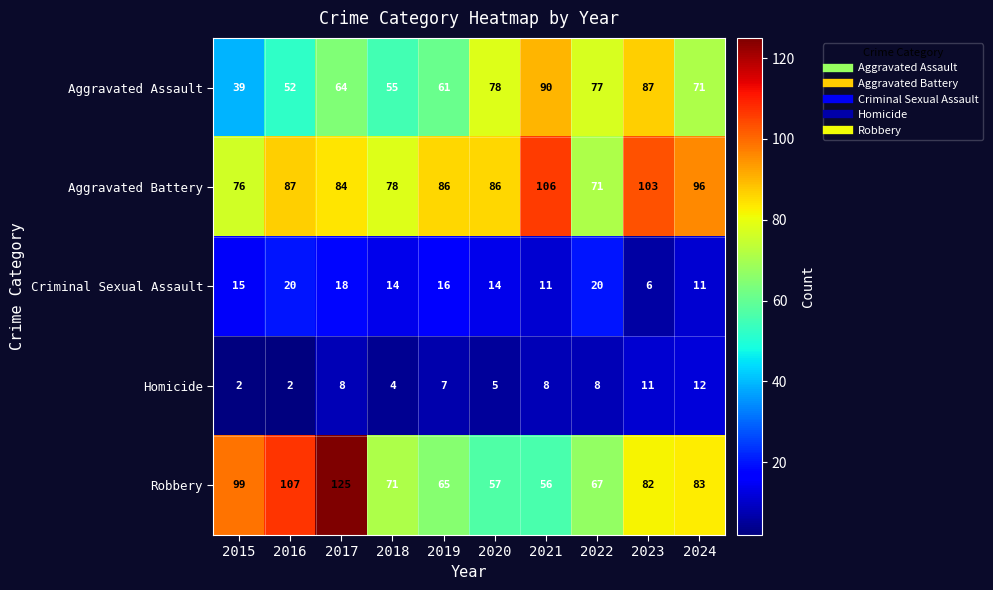

What is the sum of the Criminal Sexual Assault values at 2015 and 2023?

21